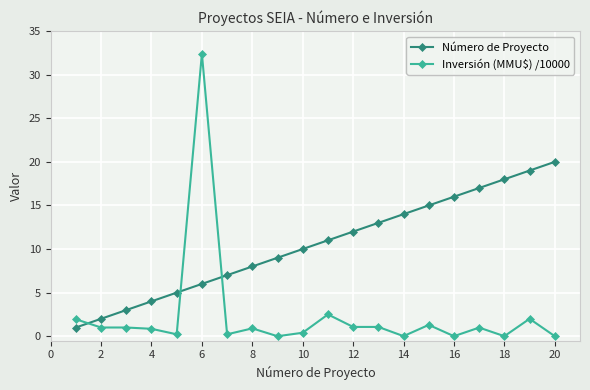

How many categories are shown in the chart?

20